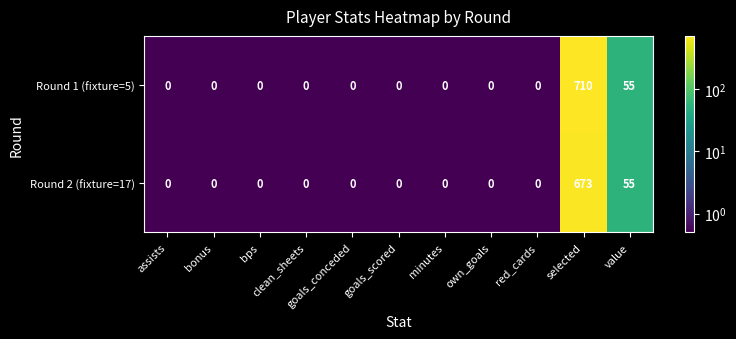

Which series has the largest range (max minus min)?

Round 1 (fixture=5)